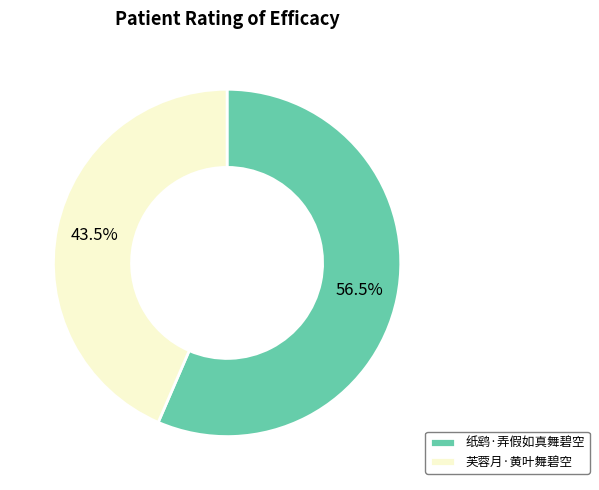

Rank the categories by value from lowest to highest.

芙蓉月·黄叶舞碧空, 纸鹞·弄假如真舞碧空